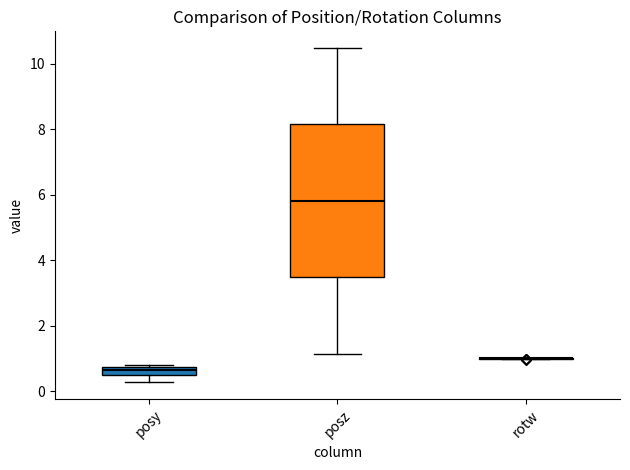

Comparing the boxes themselves (not the whiskers), which one is the tallest?

posz